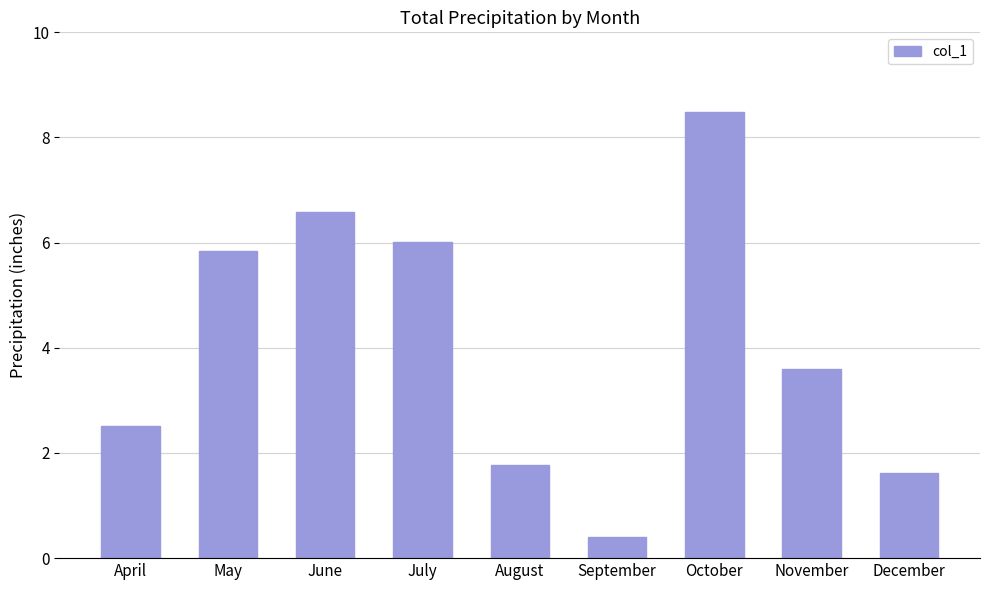

What is the difference between the second highest and minimum values?

6.2